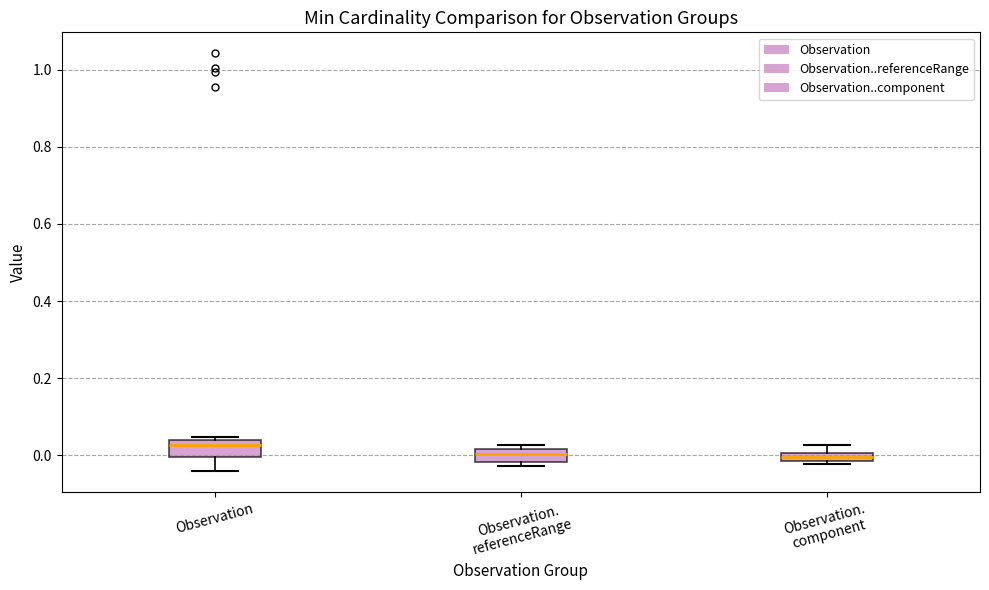

Which box has the highest median line?

Observation